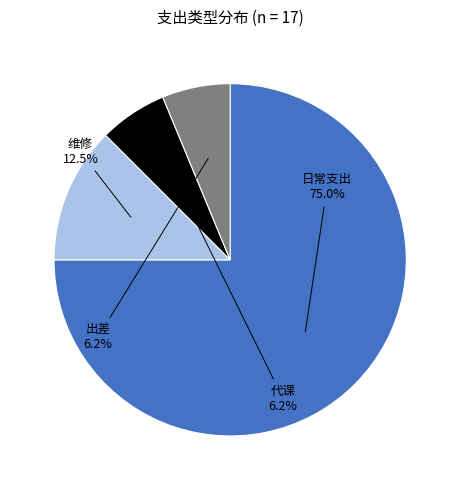

Is there any slice that represents more than half of the pie?

Yes